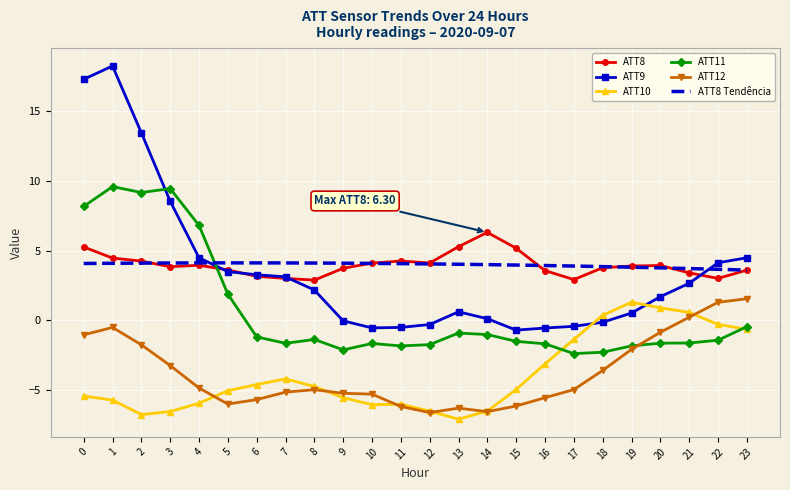

What is the spread (max minus min) of values at 16?

9.1